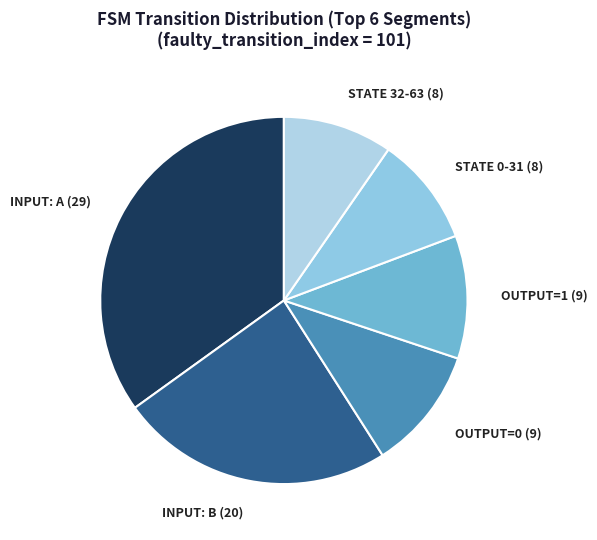

Does INPUT: A (29) represent more than half of the total?

No